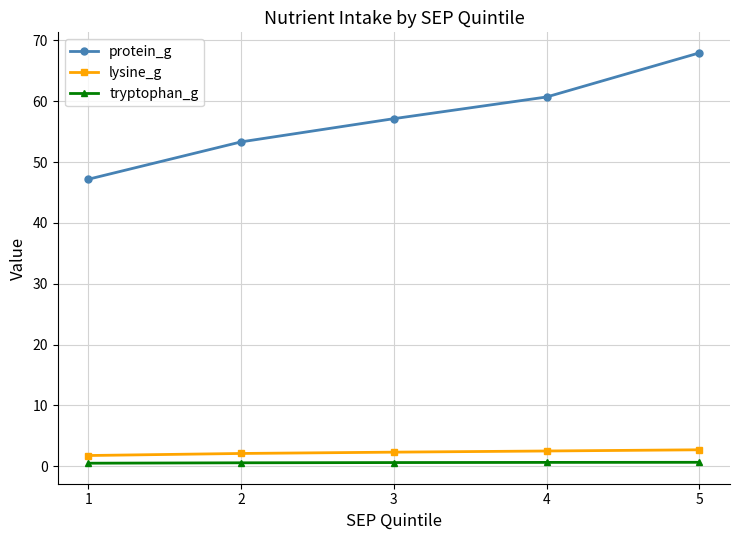

Is it true that tryptophan_g equals 0.7 at 4?

True